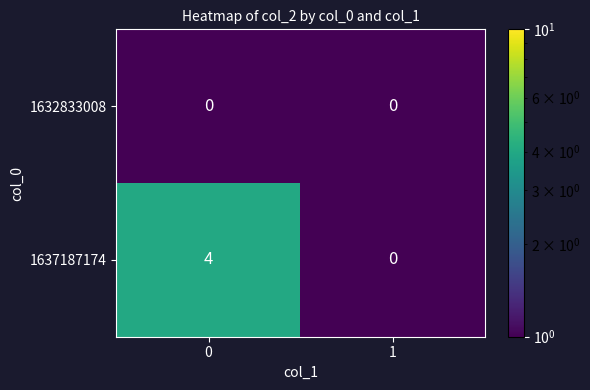

Reading left to right, what are all the values shown in this chart?

1632833008: 0	0
1637187174: 4	0